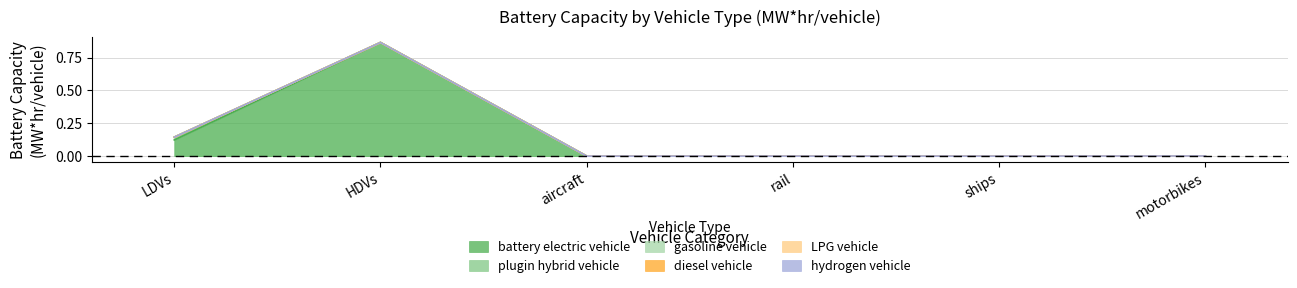

True or false: gasoline vehicle and LPG vehicle cross at least once.

False